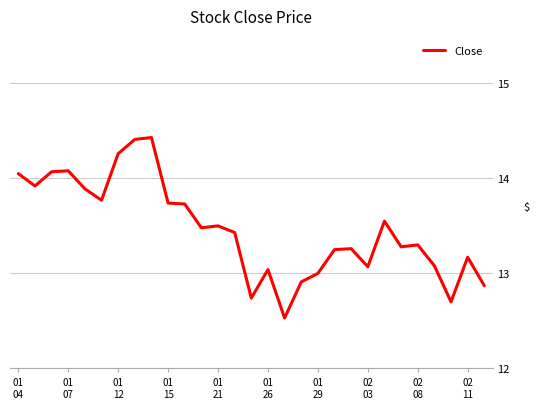

What is the greatest value displayed?

14.4